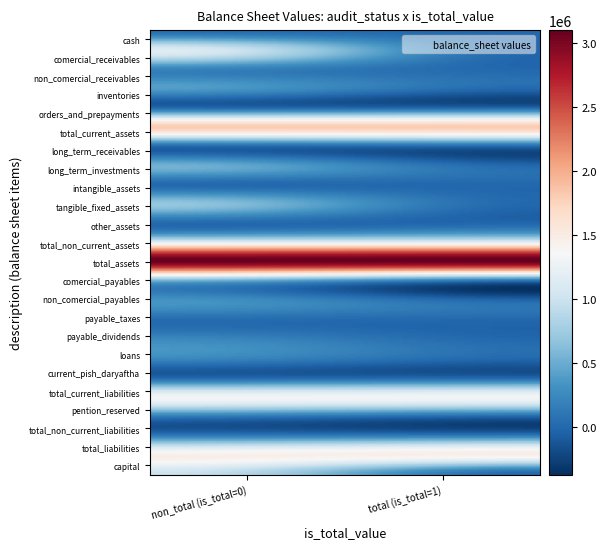

Count the number of data series in this chart.

24